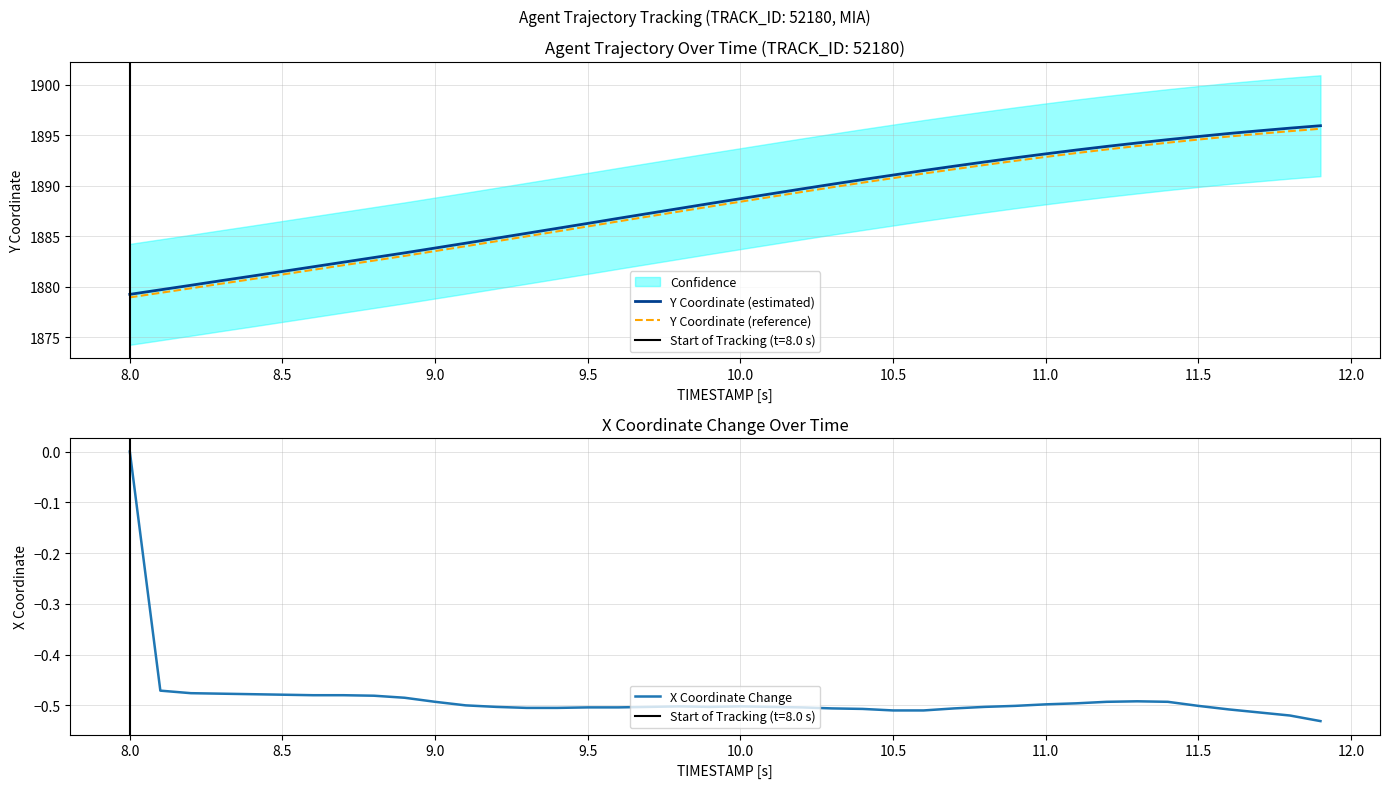

What is the maximum value for Y Coordinate (reference)?

1895.7